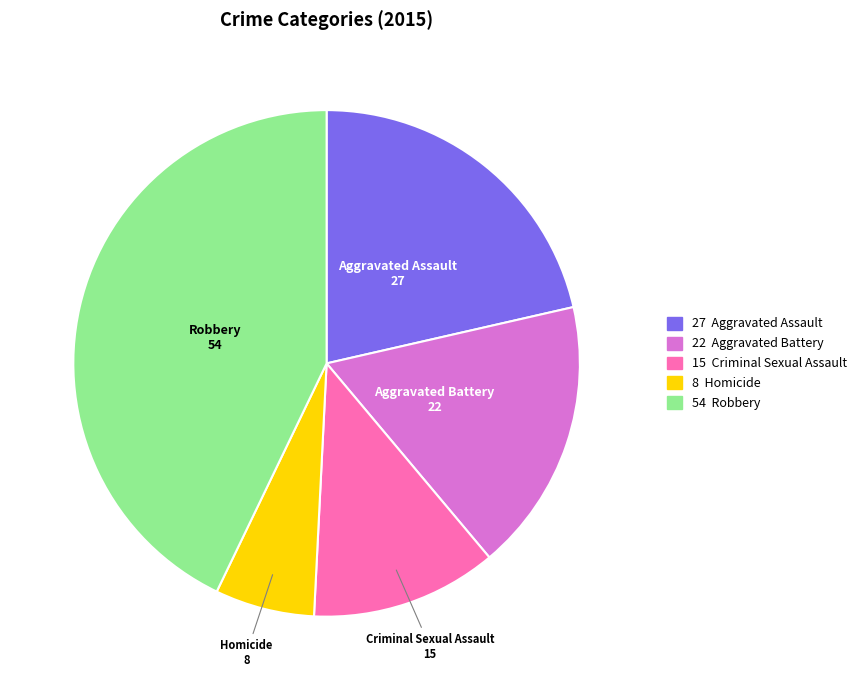

Does Homicide represent more than half of the total?

No